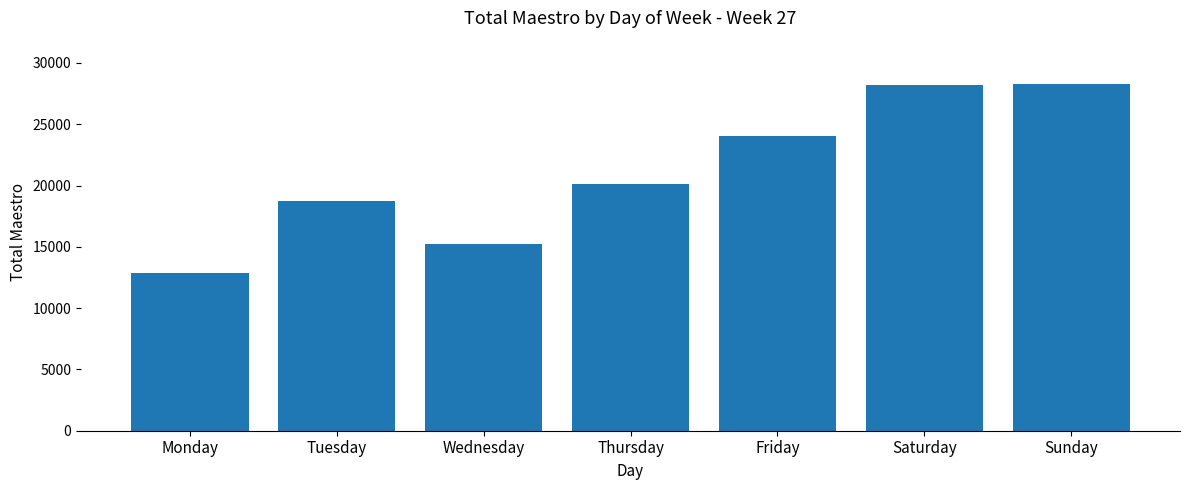

Count the number of data series in this chart.

1